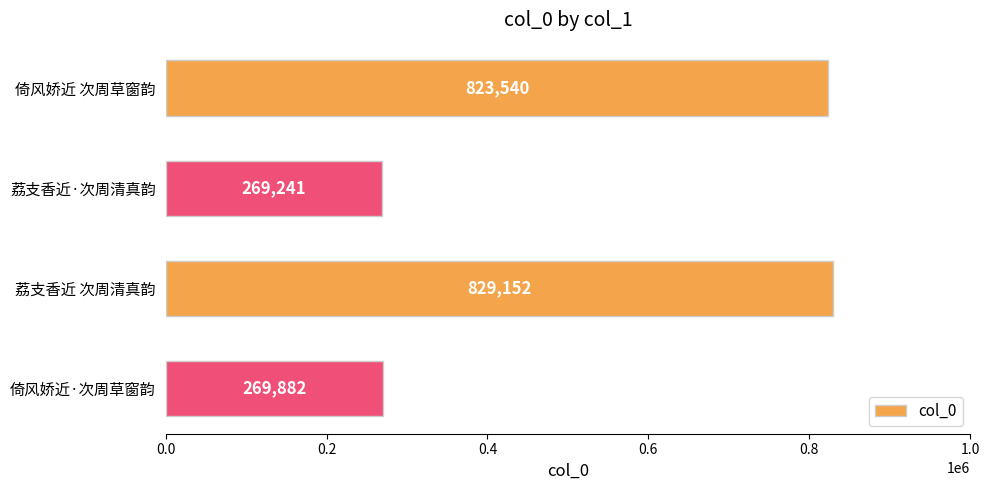

Where is the data nearest to the value 549196?

倚风娇近 次周草窗韵